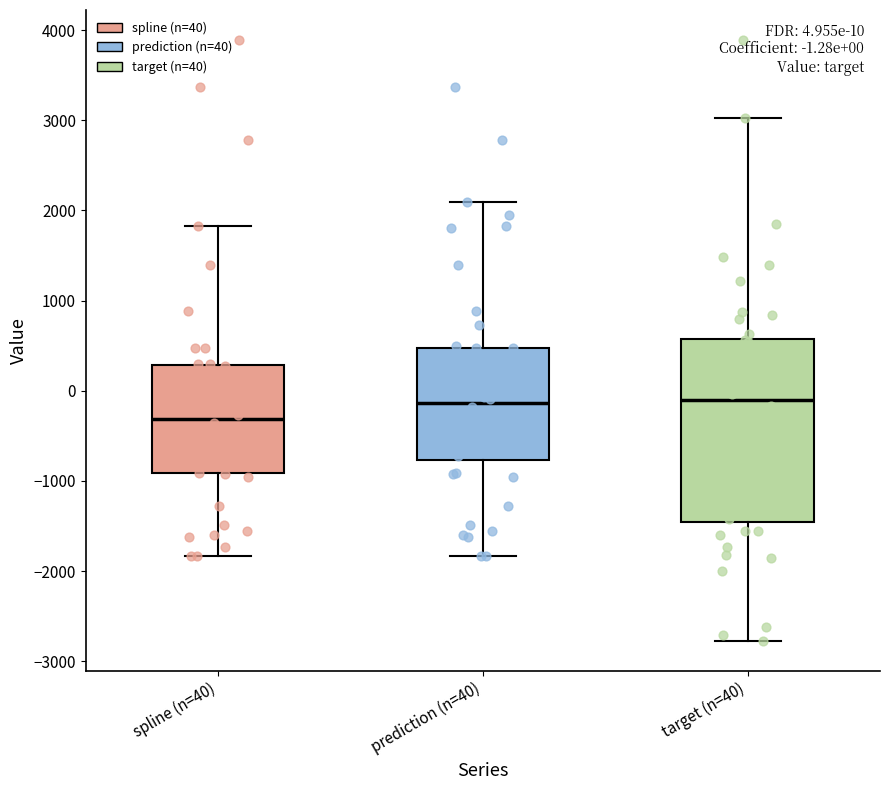

Which box is the tallest, from its lower edge to its upper edge?

target (n=40)